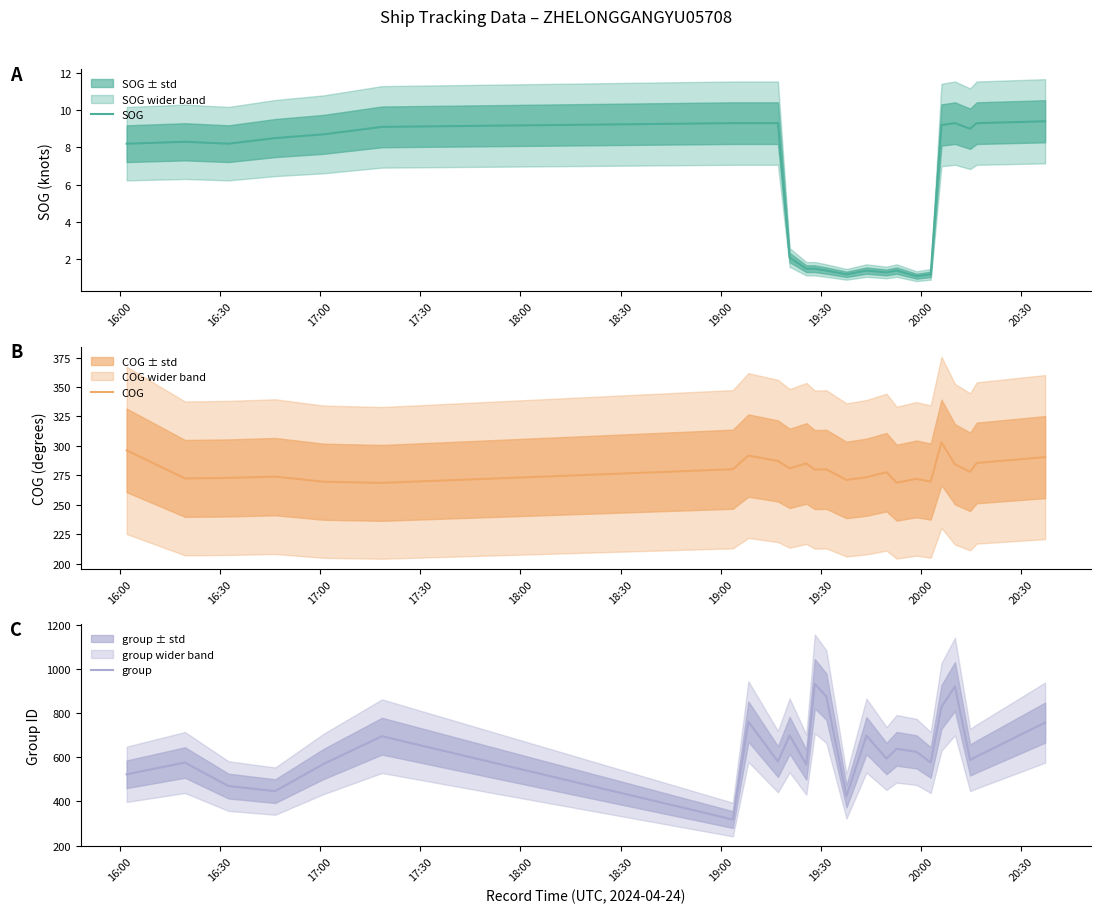

What is the minimum value for group?

318.0